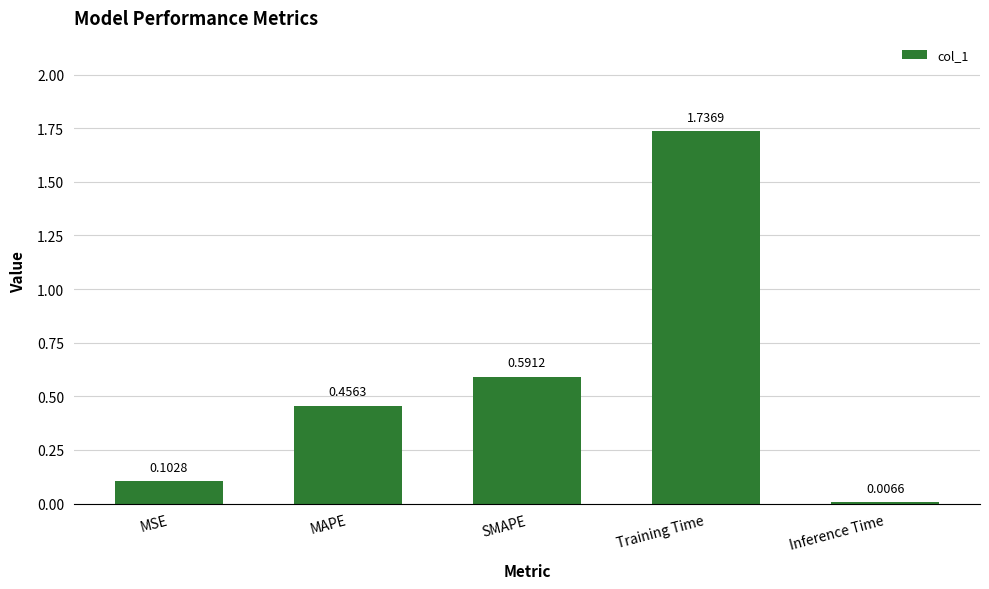

Where is the data nearest to the value 0?

Inference Time